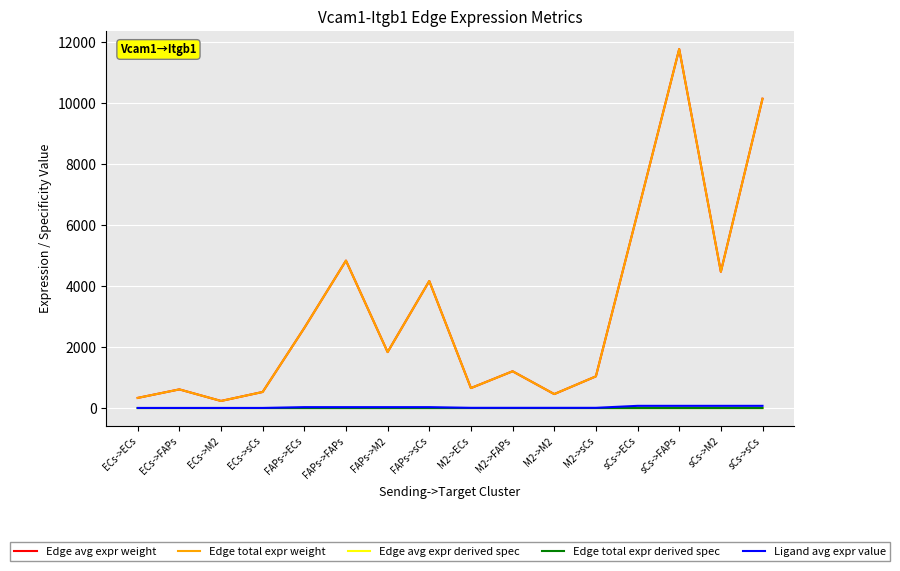

True or false: Ligand avg expr value has a value of 5.9 at ECs->ECs.

False